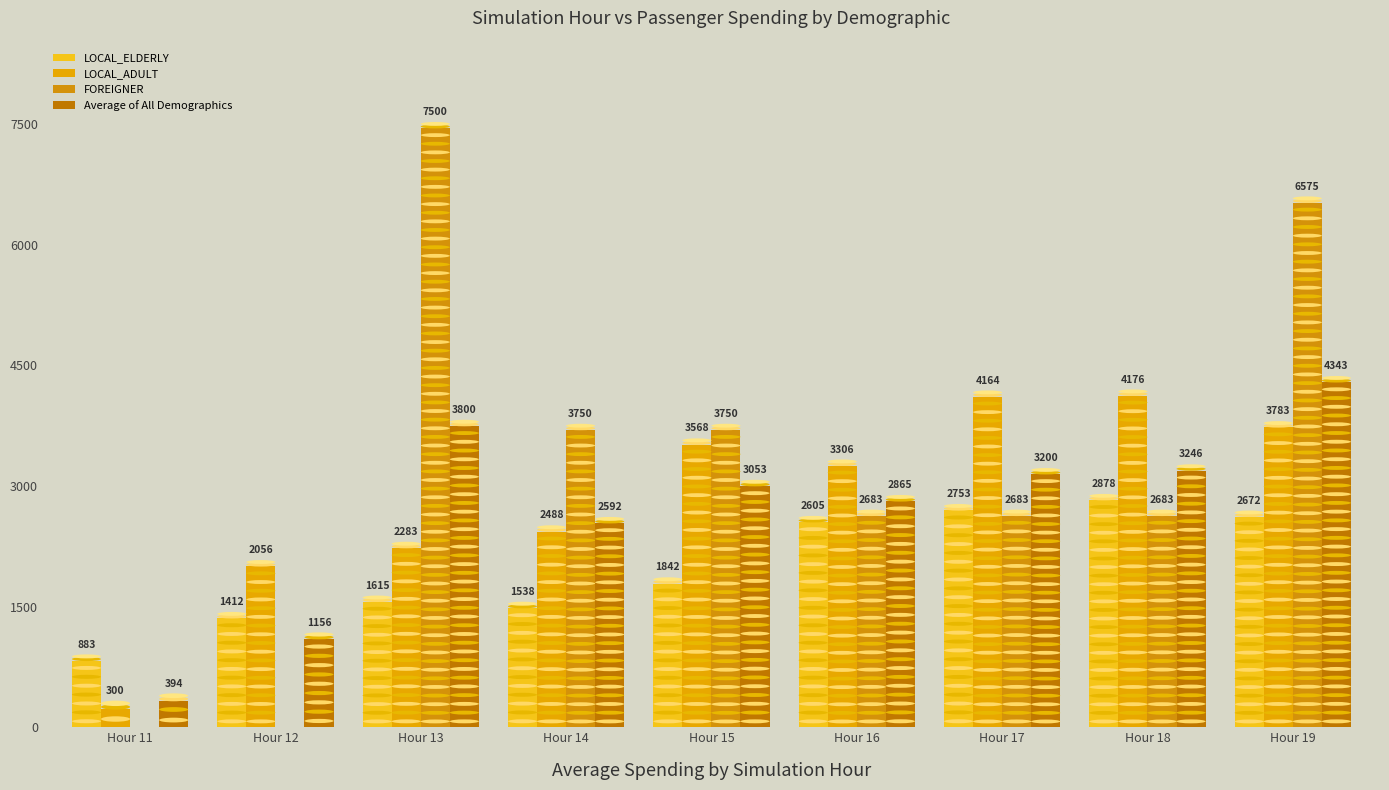

Reading left to right, what are all the values shown in this chart?

LOCAL_ELDERLY: 883.3	1411.5	1615.2	1538.0	1841.7	2604.7	2752.6	2878.3	2672.1
LOCAL_ADULT: 300.0	2056.2	2283.3	2488.1	3568.2	3306.1	4164.3	4176.4	3782.8
FOREIGNER: 0.0	0.0	7500.0	3750.0	3750.0	2683.3	2683.3	2683.3	6575.0
Average of All Demographics: 394.4	1155.9	3799.5	2592.0	3053.3	2864.7	3200.1	3246.0	4343.3